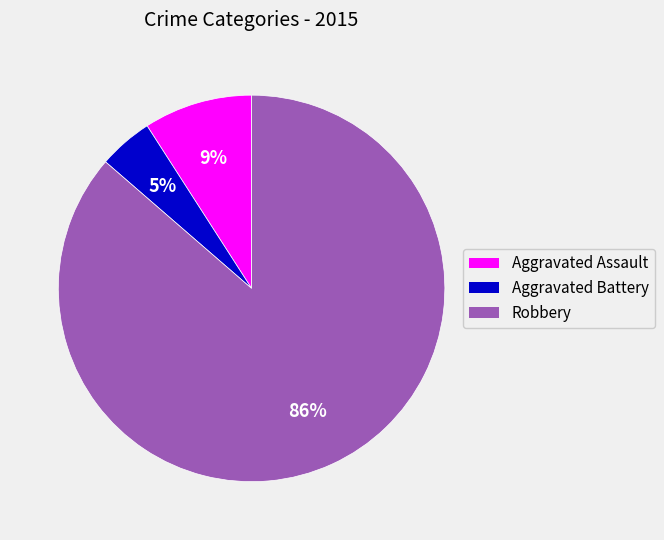

Rank the categories by value from highest to lowest.

Robbery, Aggravated Assault, Aggravated Battery